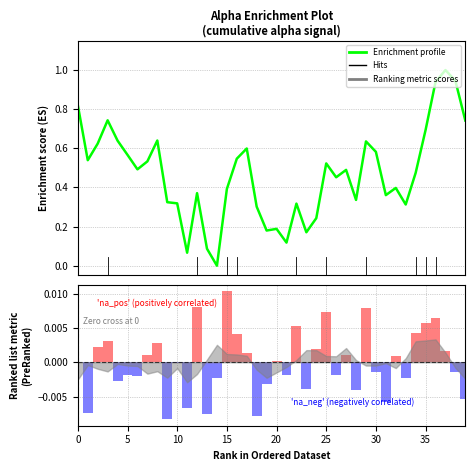

The value at 16 is 0.8. True or false?

False